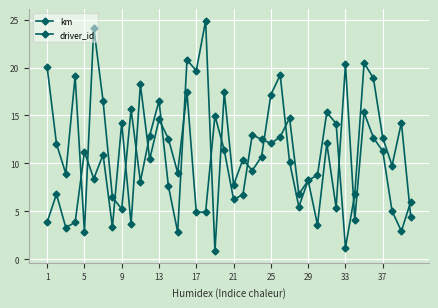

What is the difference between the maximum and minimum values in the km series?

17.4